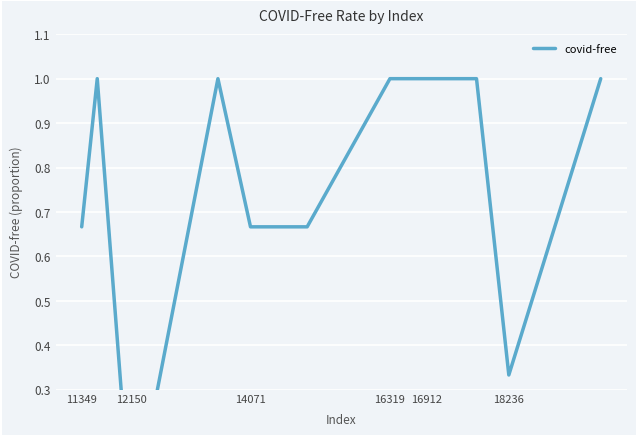

True or false: the data shows 1.0 at 16912.

True